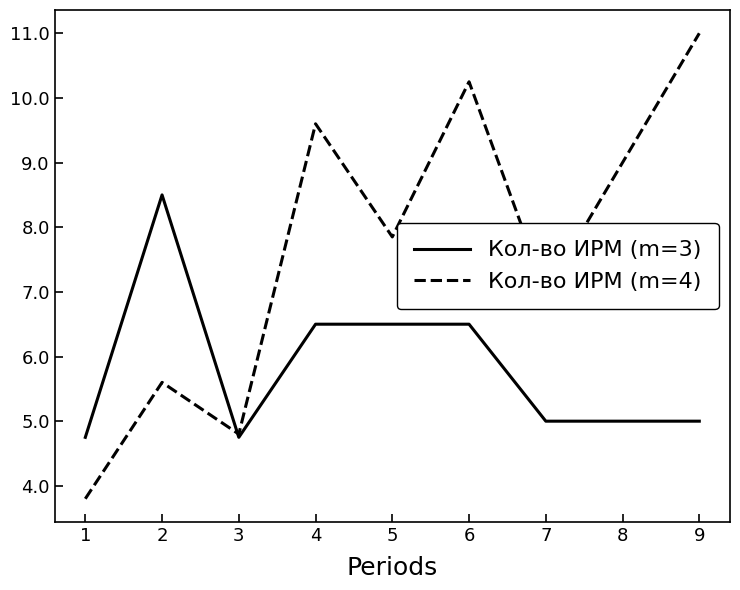

What are all the series names shown in the legend?

Кол-во ИРМ (m=3), Кол-во ИРМ (m=4)